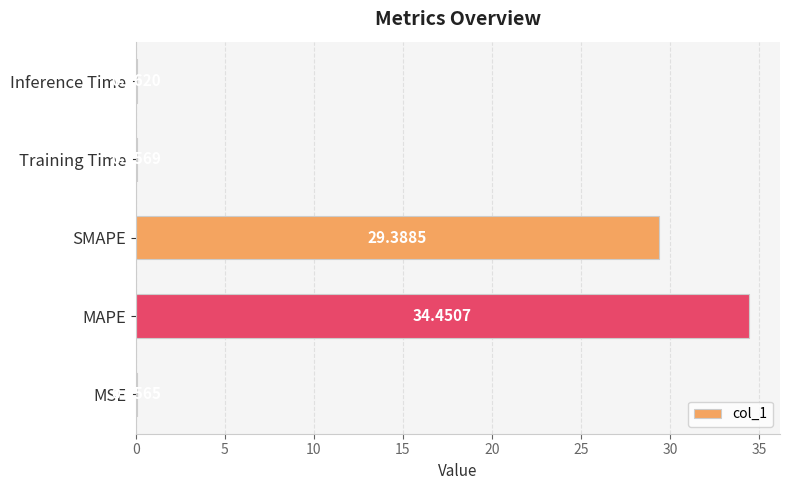

At which category does the chart reach its peak across all series?

MAPE